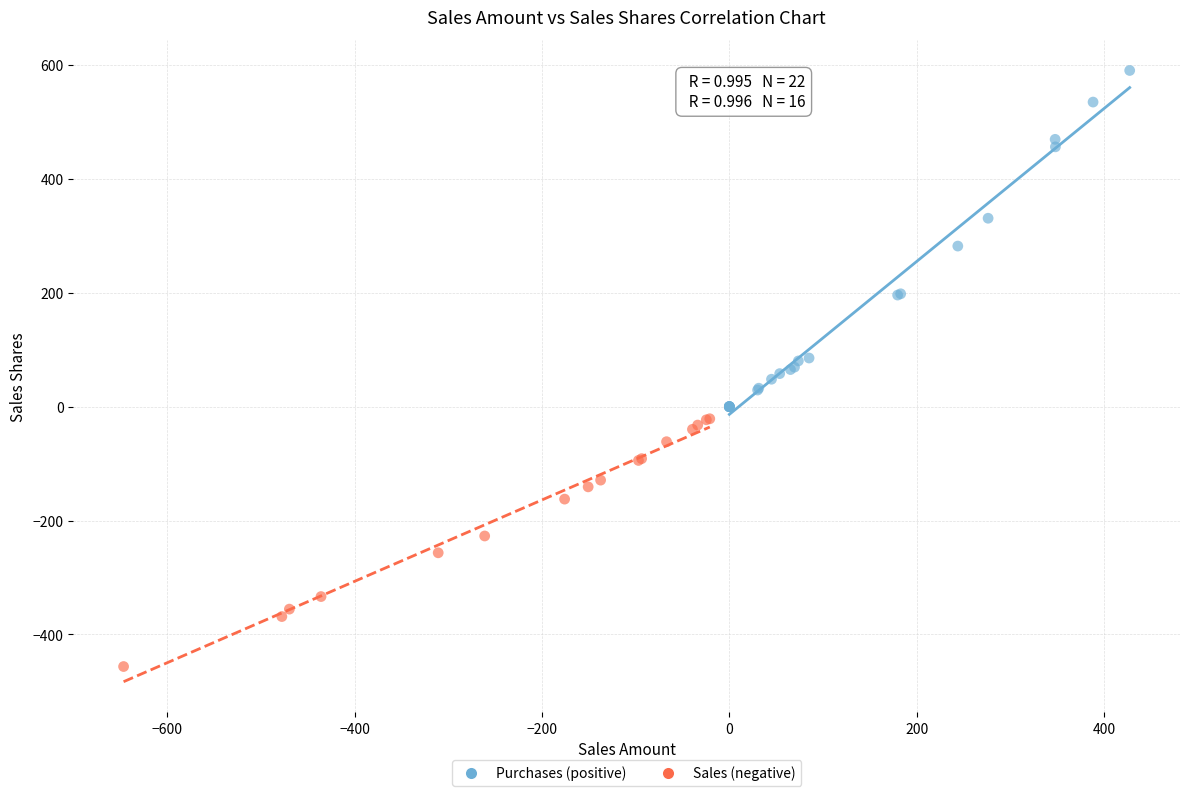

What are all the series names shown in the legend?

Purchases (positive), Sales (negative)